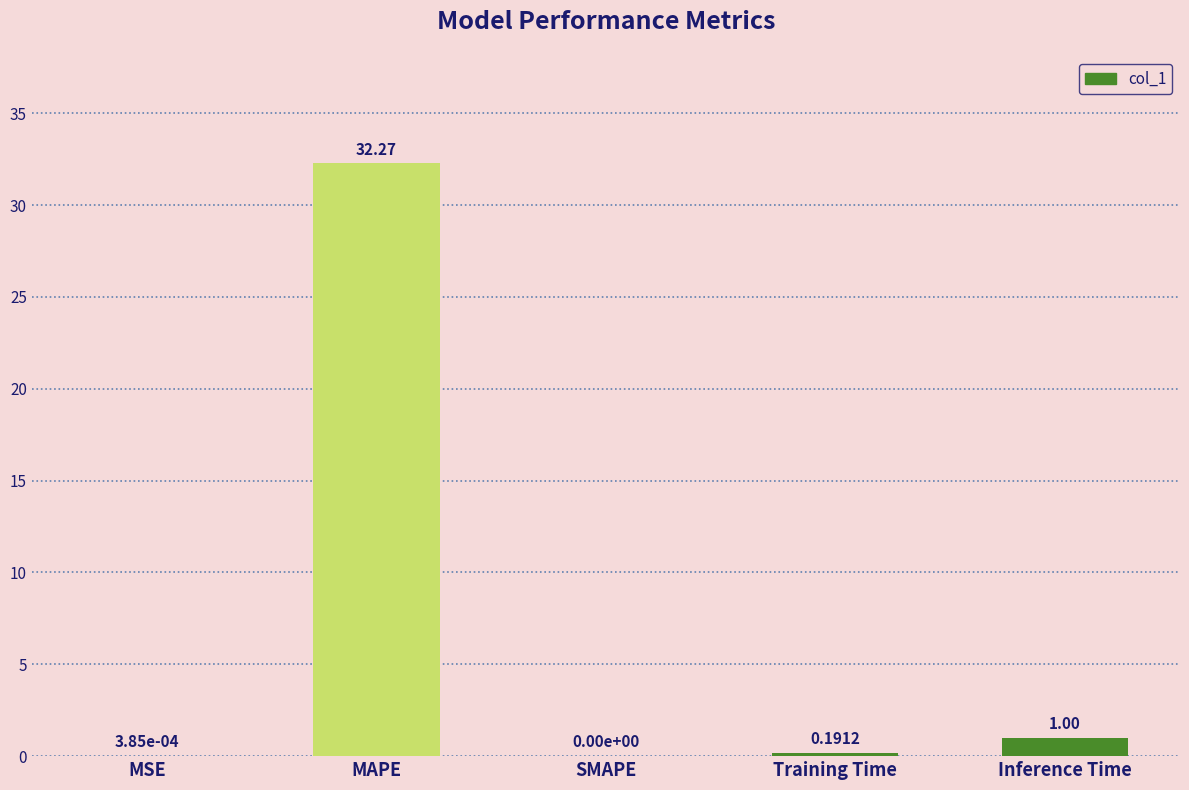

Which has a higher value, MSE or MAPE?

MAPE